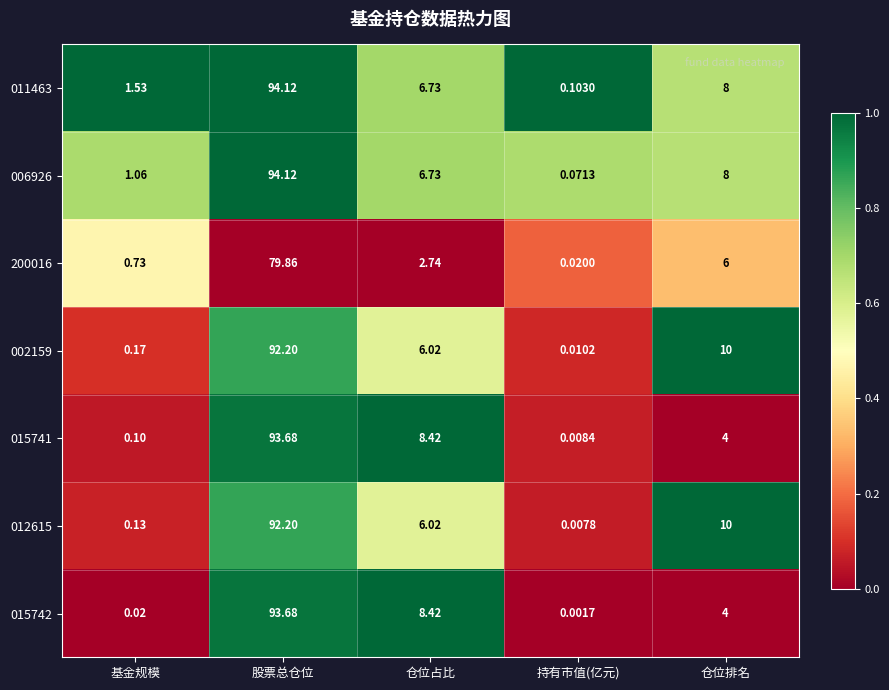

Rank the categories by 012615 value from highest to lowest.

股票总仓位, 仓位排名, 仓位占比, 基金规模, 持有市值(亿元)